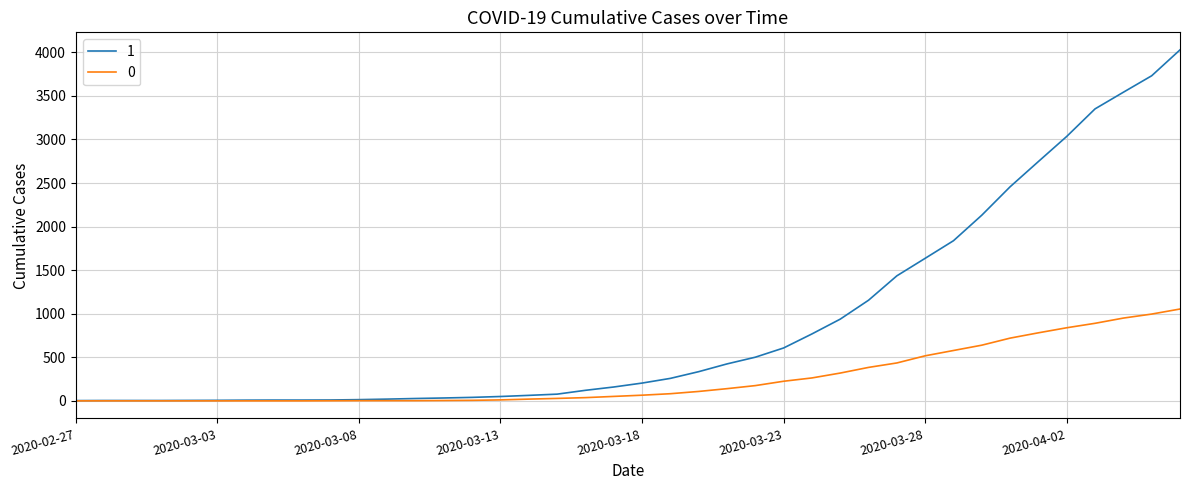

What is the difference between the maximum and minimum values in the 0 series?

1054